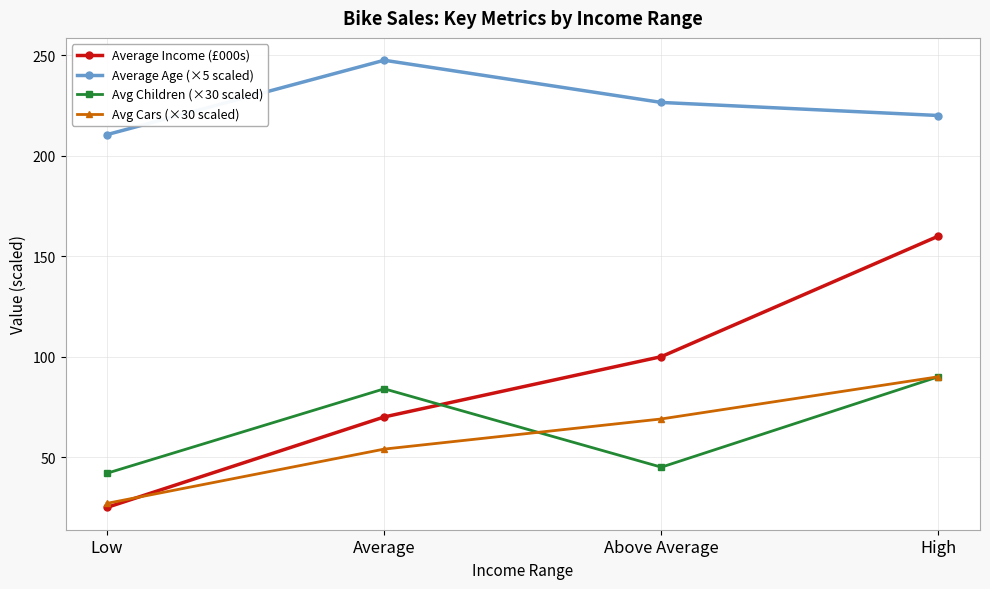

Which series changed the most between Average and High?

Average Income (£000s)